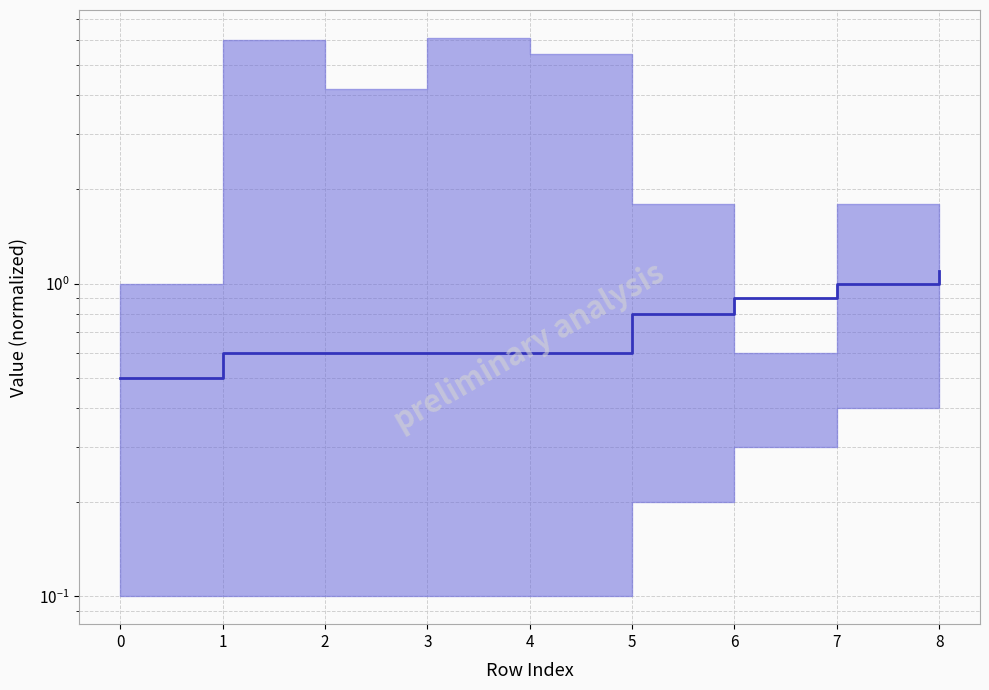

Count the values in the range 0 to 1.

8